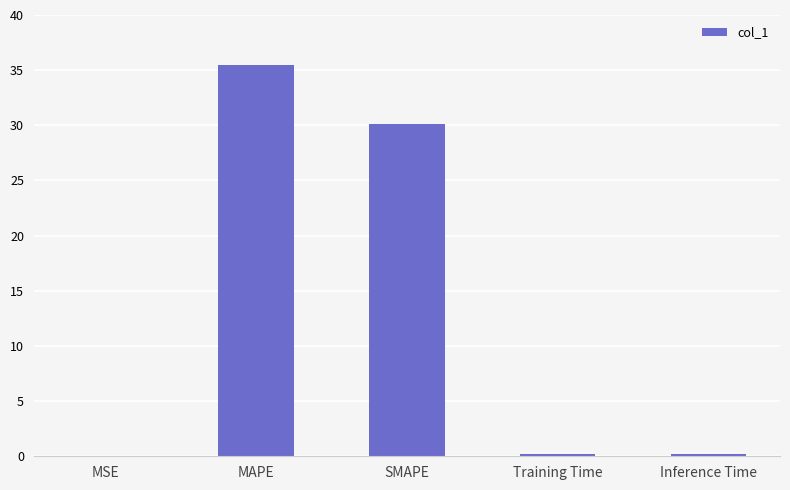

Approximately how many times larger is the value at MAPE compared to SMAPE?

1.2